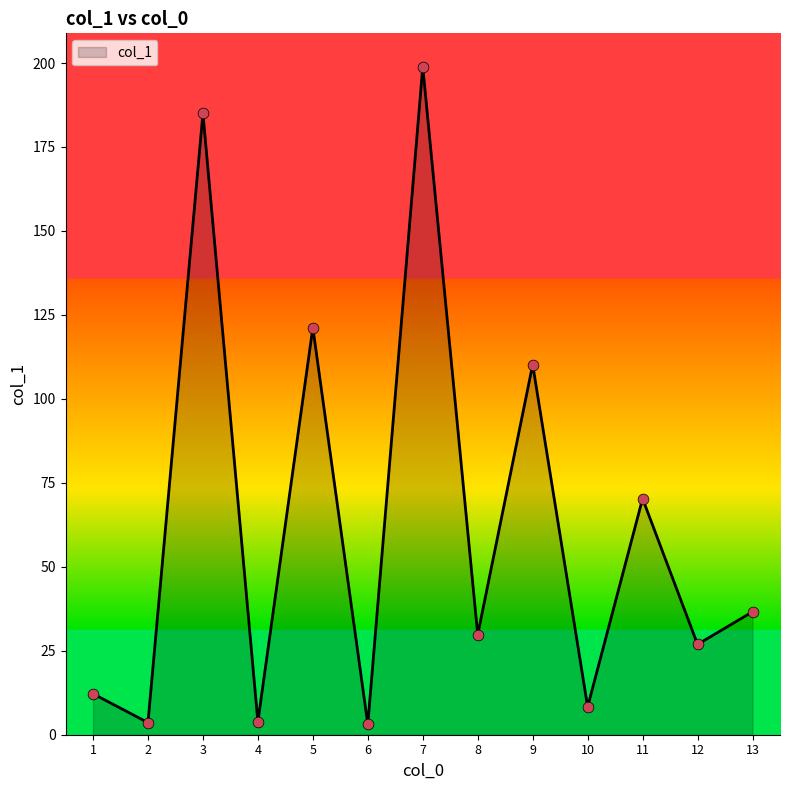

Between 1 and 3, which is larger?

3